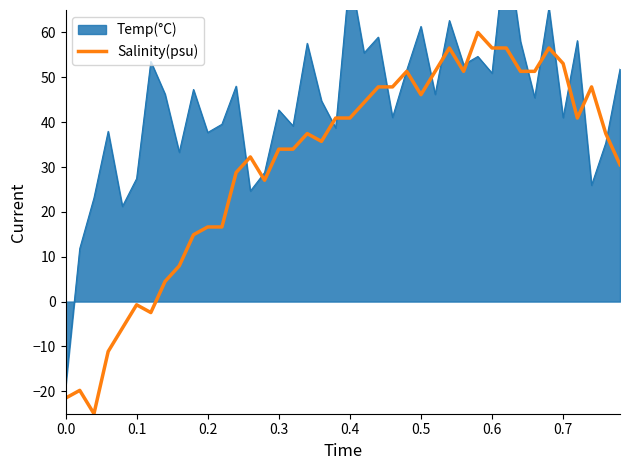

What is the difference between the maximum and minimum values?

85.0